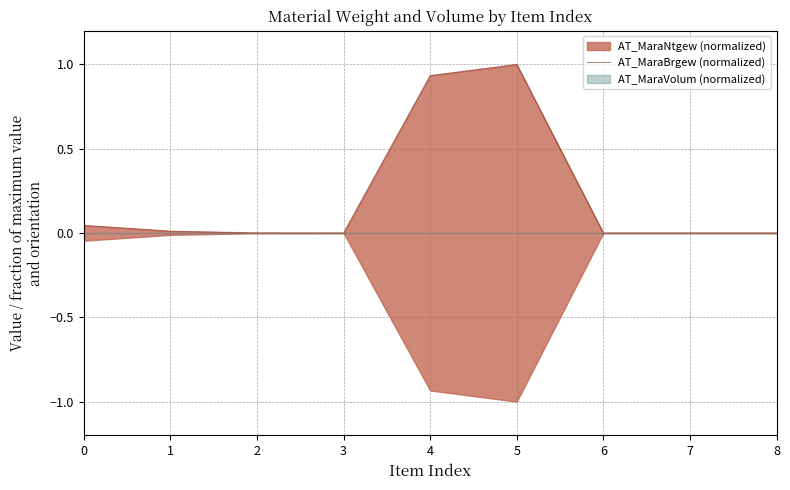

List the labels in order of value, smallest first.

3, 6, 7, 8, 2, 1, 0, 4, 5